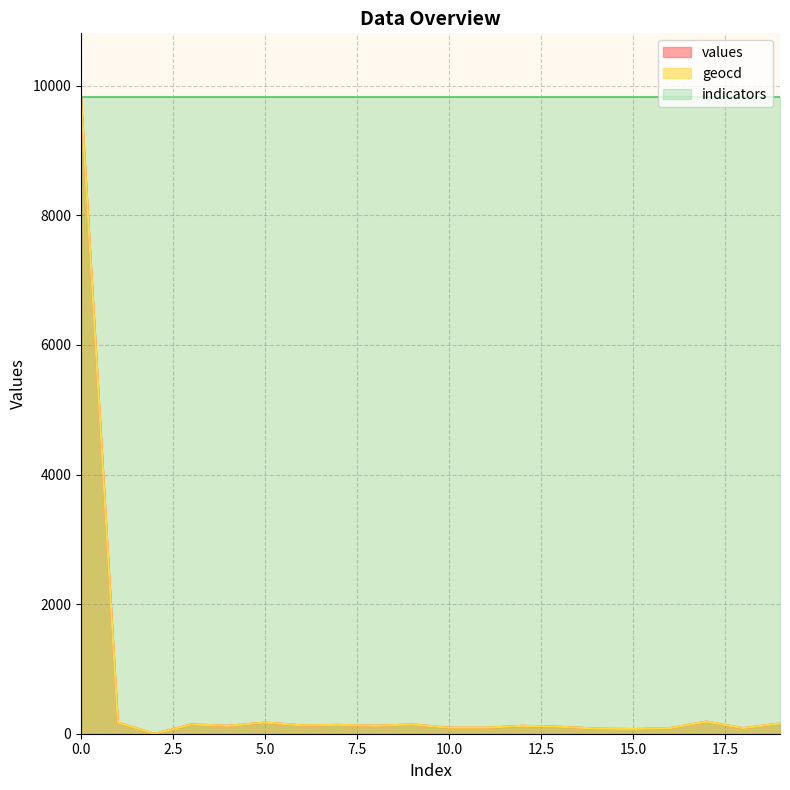

Where is the first local maximum for values?

3